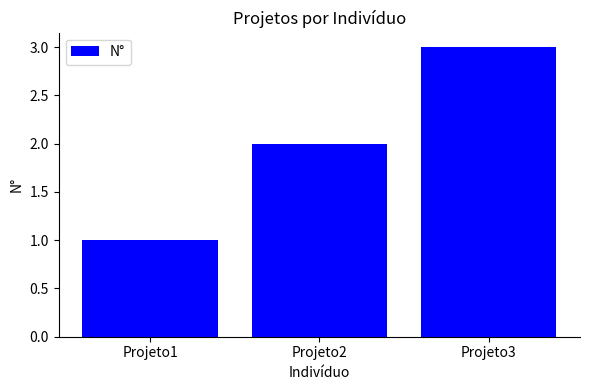

What is the ratio of the value at Projeto1 to the value at Projeto2?

0.5